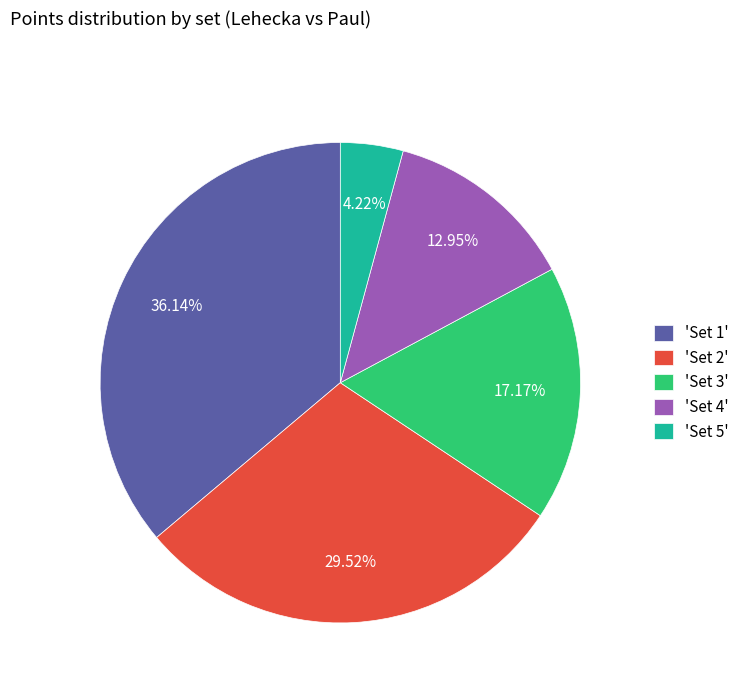

Which has a higher value, 'Set 5' or 'Set 1'?

'Set 1'